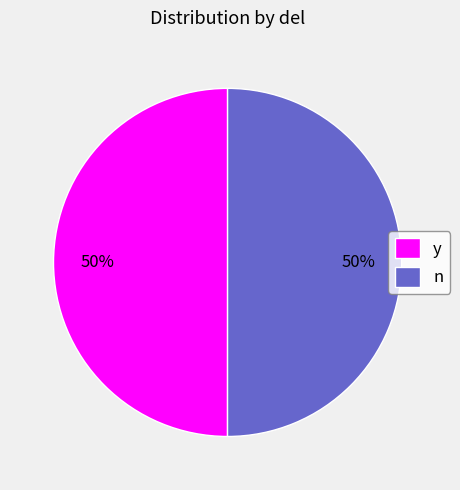

To the nearest percent, what is the combined percentage of n and y?

100%